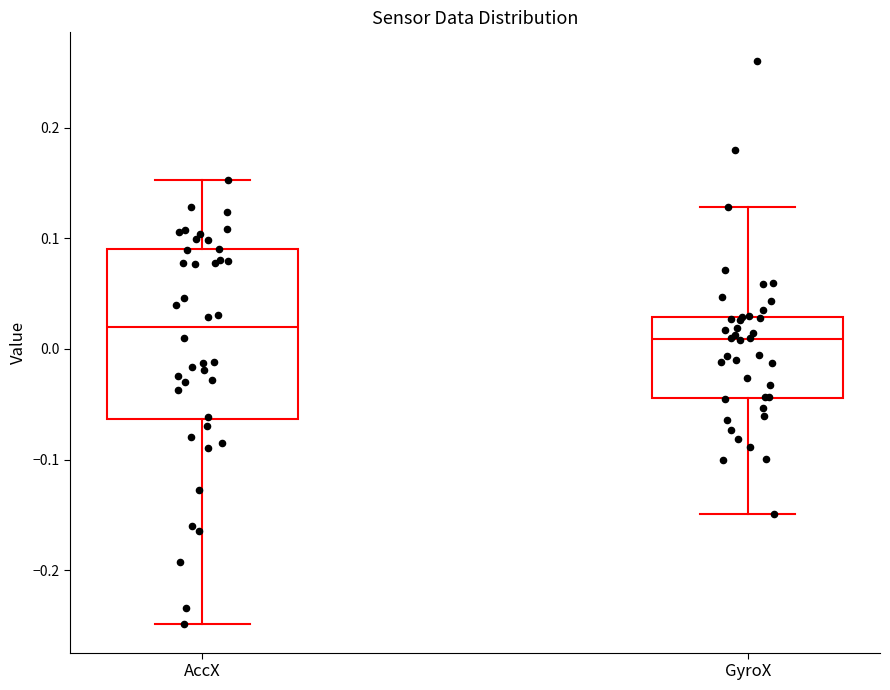

Which box has the highest median line?

AccX